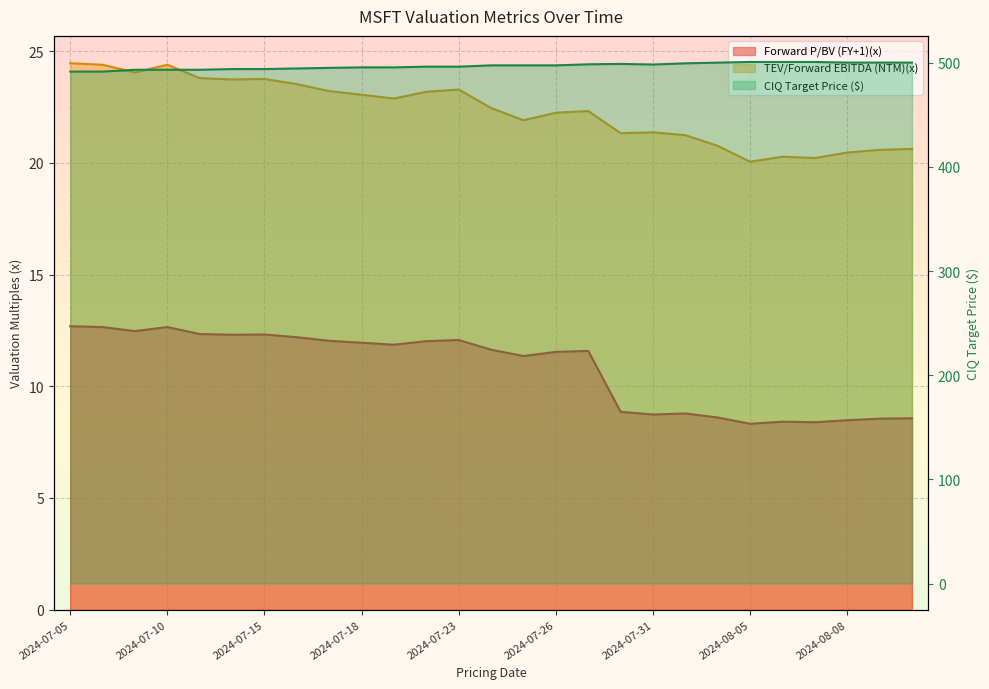

Which series has the largest total across all categories?

CIQ Target Price ($)